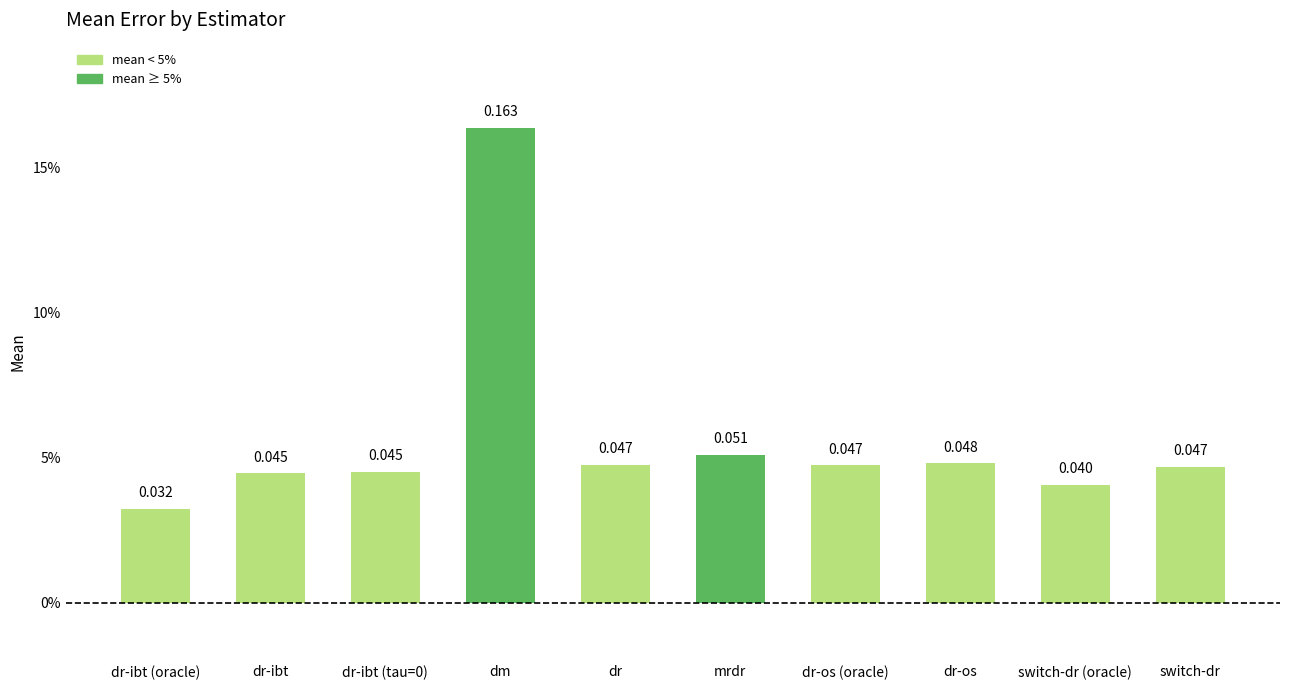

Which has a higher value, dr-ibt (oracle) or mrdr?

mrdr